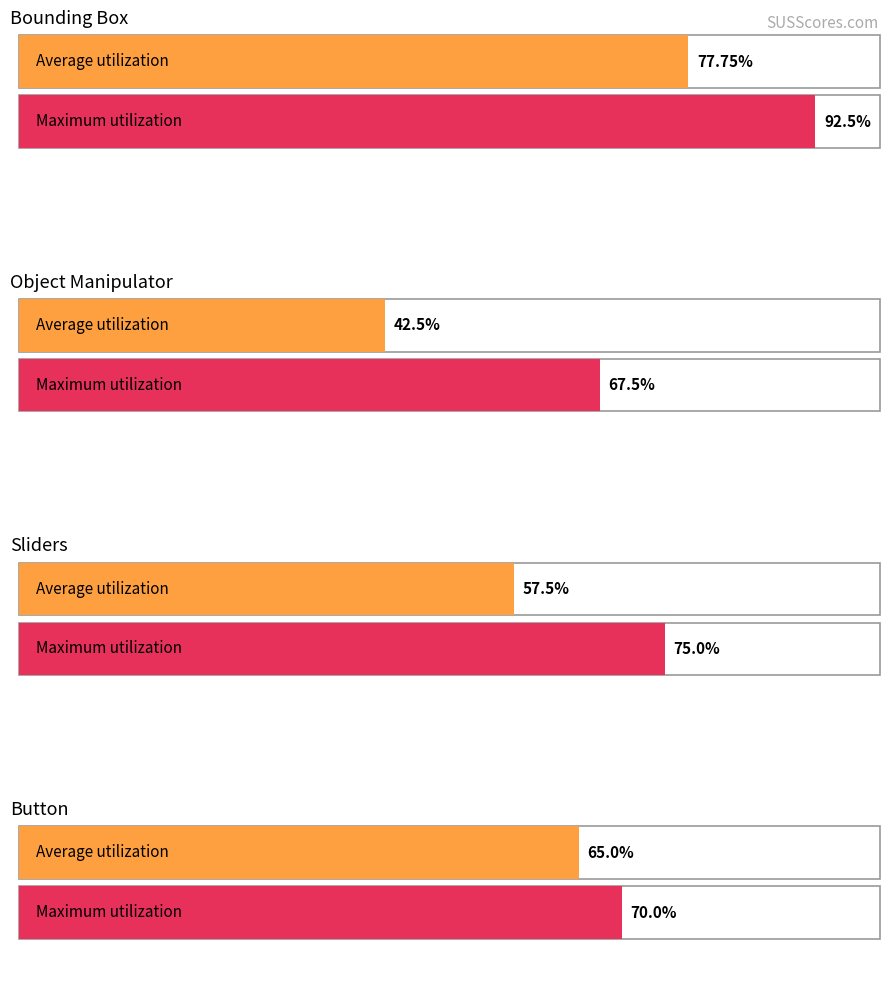

Reading left to right, transcribe all the data shown in this chart.

Average: 77.8	42.5	57.5	65.0
Maximum: 92.5	67.5	75.0	70.0